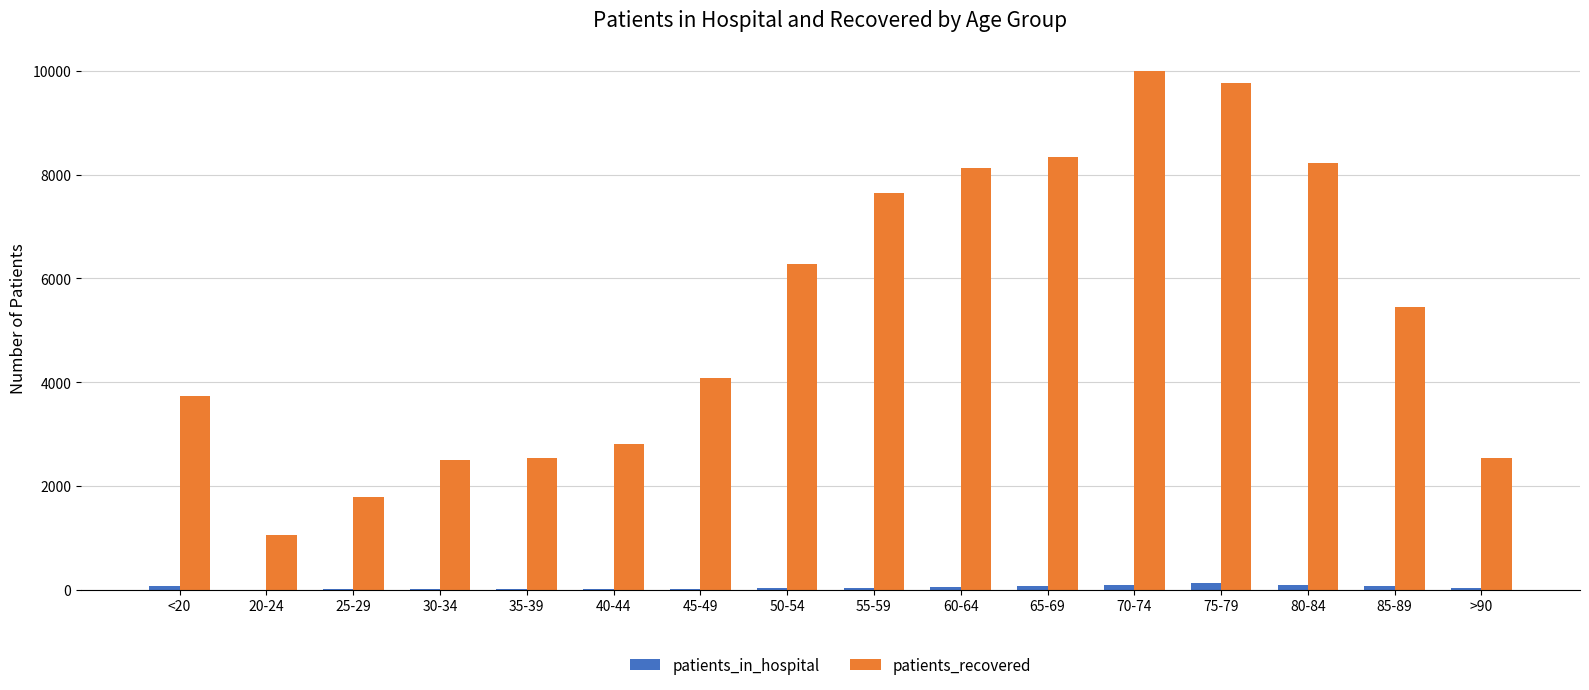

Which label corresponds to the largest value in the chart?

70-74